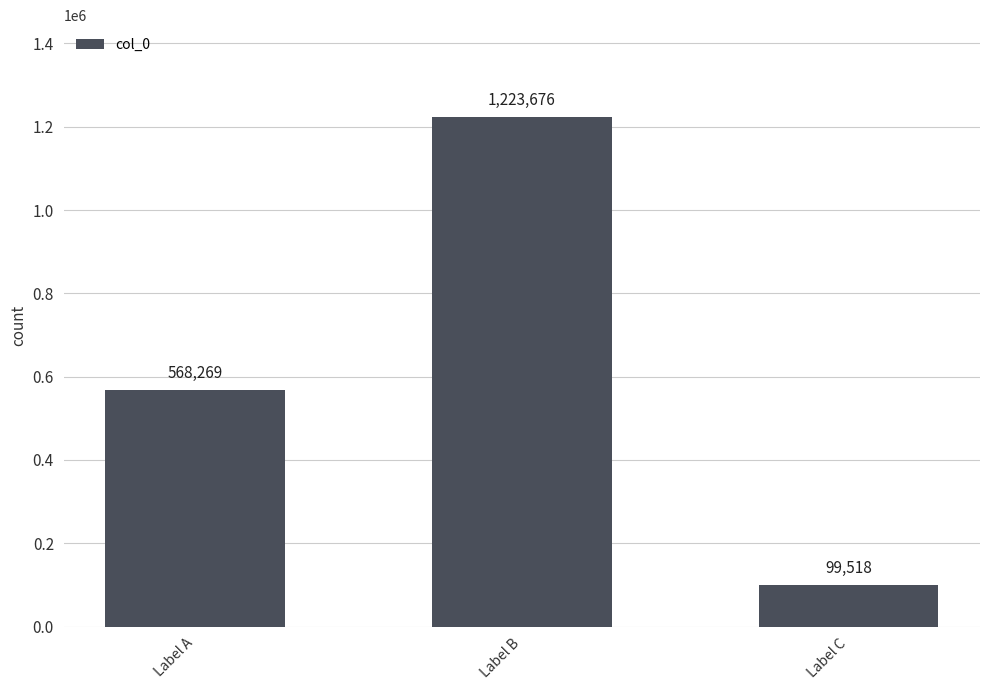

Reading left to right, extract all data points from this chart.

568269	1223676	99518